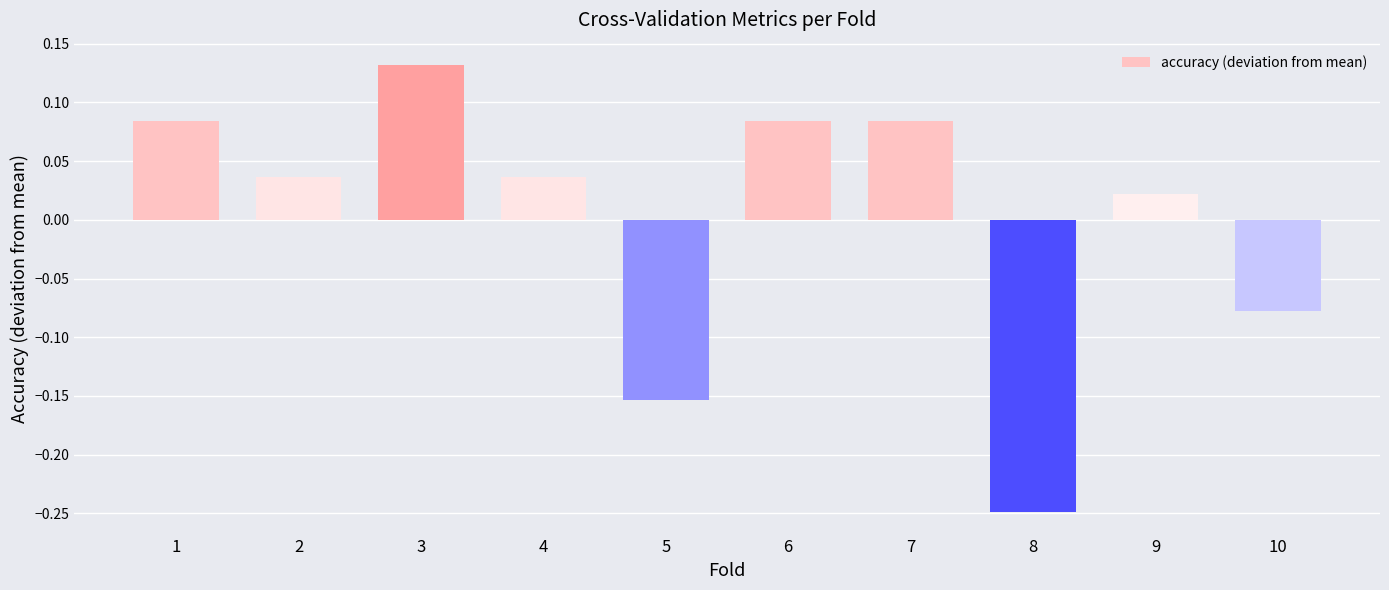

What is the difference between the maximum and second lowest values?

0.3